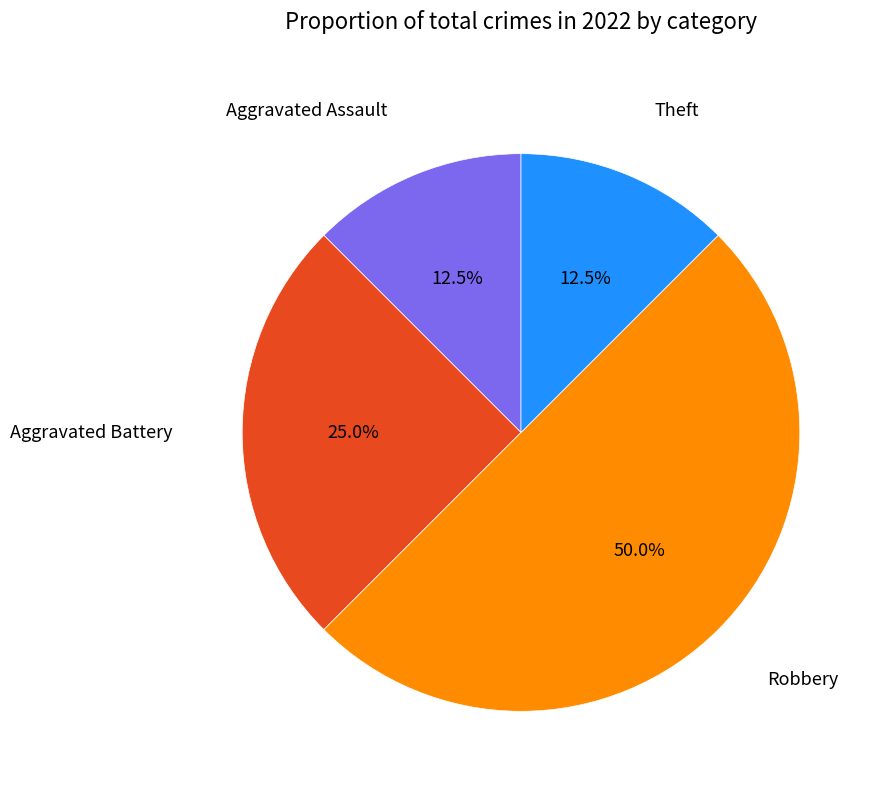

How many segments does this pie chart have?

4